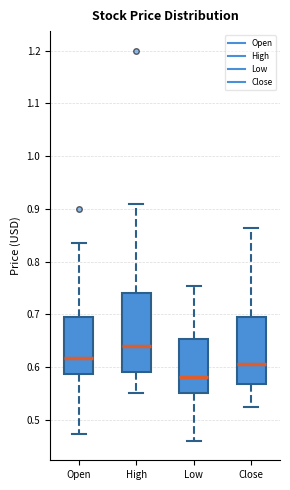

Comparing the boxes themselves (not the whiskers), which one is the tallest?

High